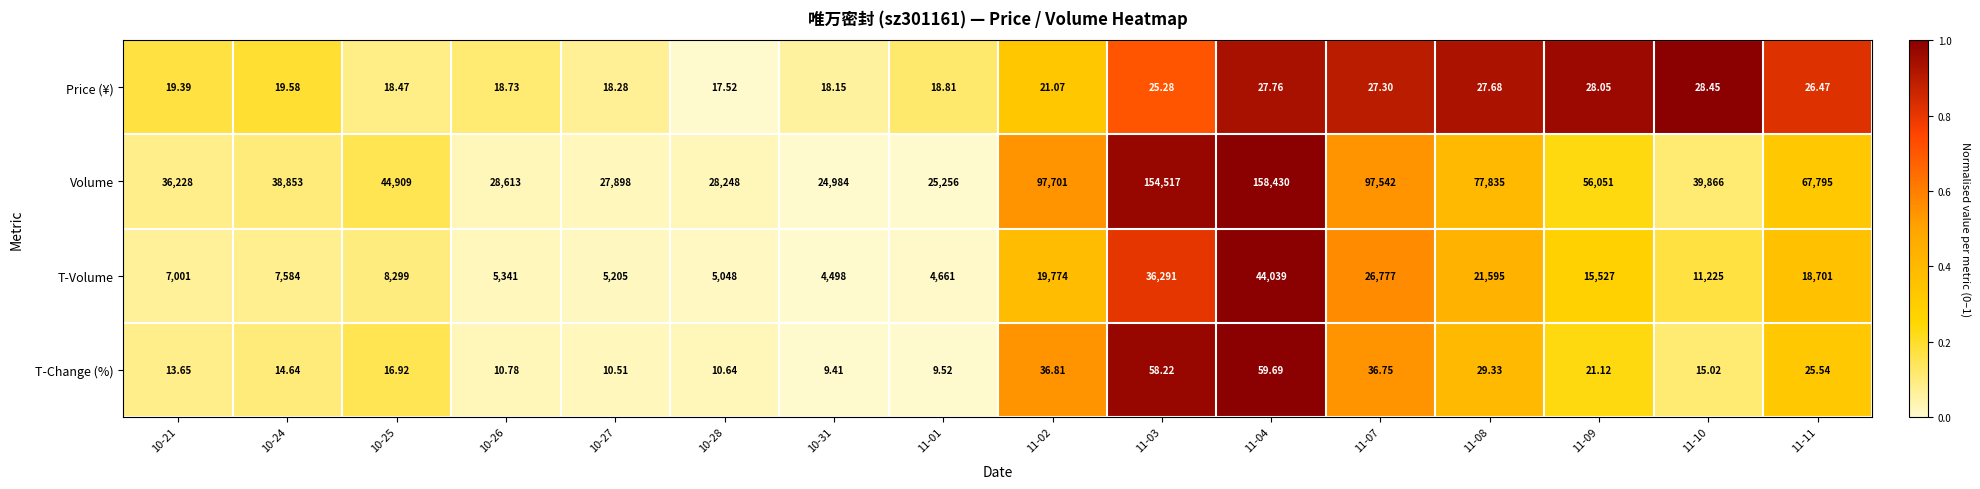

At 11-01, list the series in order from largest to smallest.

Volume, T-Volume, Price (¥), T-Change (%)